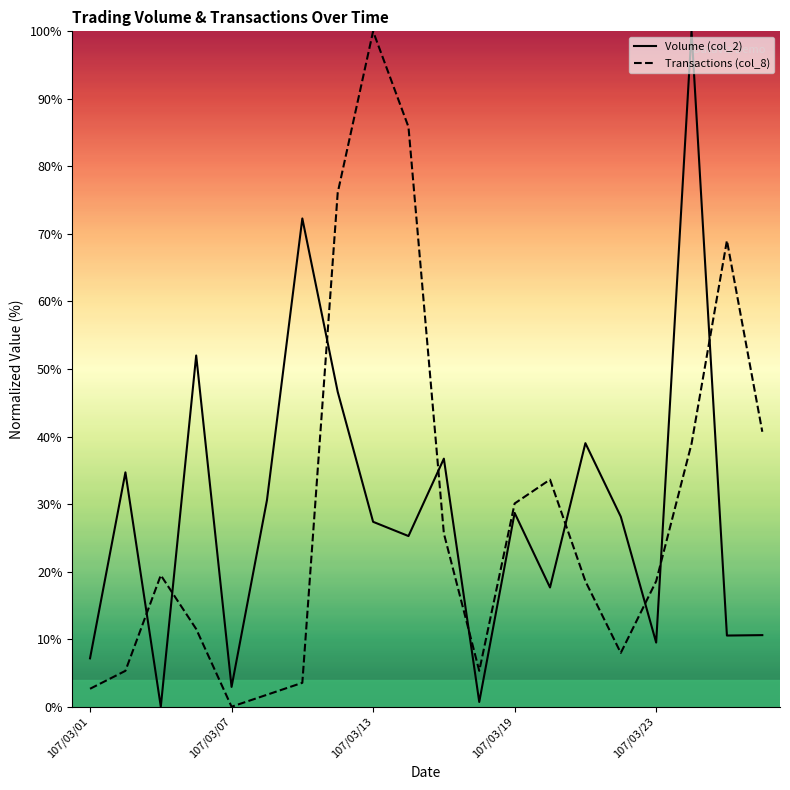

At which category does Transactions (col_8) reach its first local peak?

107/03/05